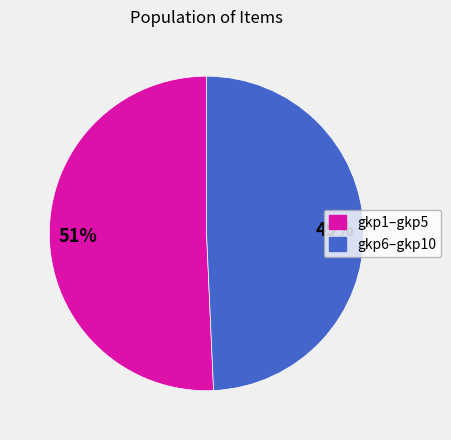

To the nearest percent, what is the average slice percentage?

50%